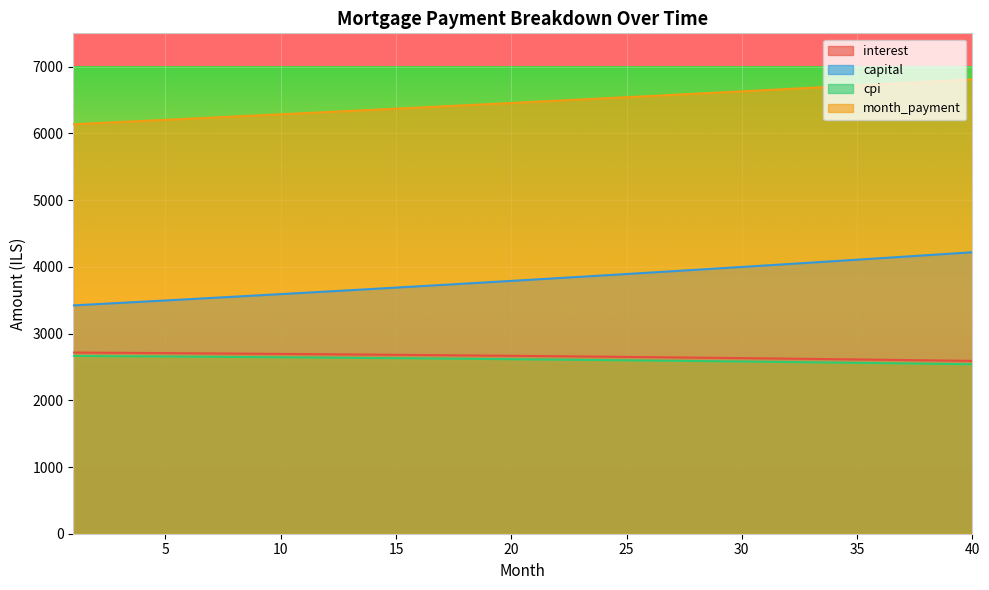

What are all the series names shown in the legend?

interest, capital, cpi, month_payment